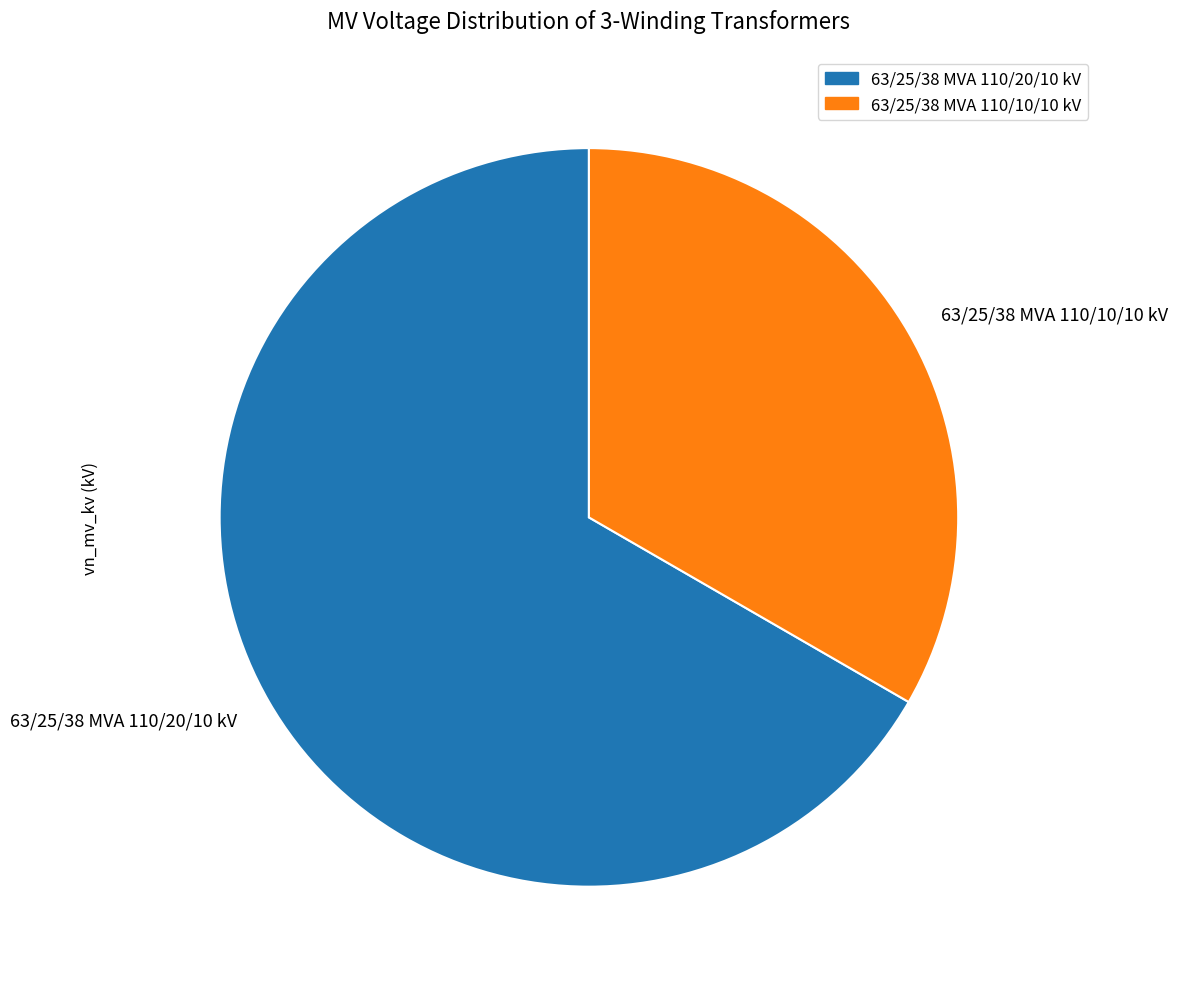

Count the number of slices in the pie.

2